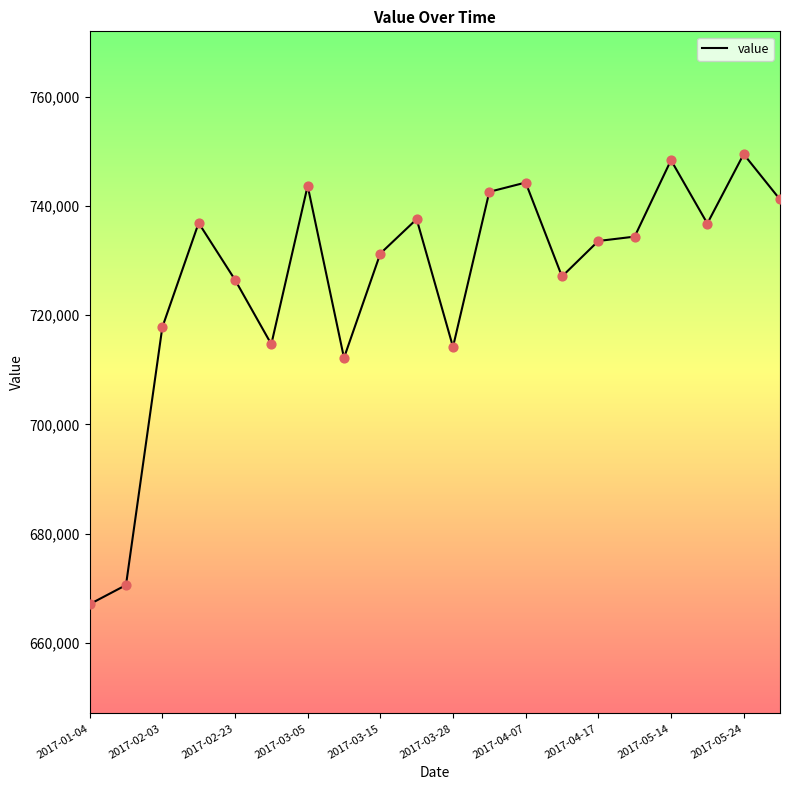

What is the difference between the maximum and minimum values?

82400